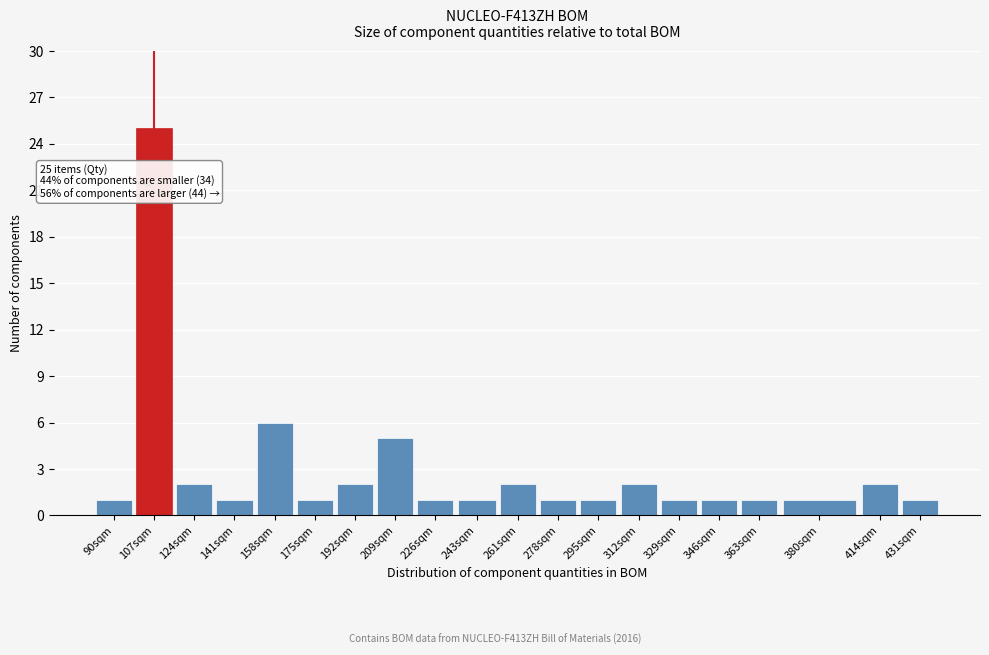

Reading left to right, transcribe all the data shown in this chart.

90sqm=1	107sqm=25	124sqm=2	141sqm=1	158sqm=6	175sqm=1	192sqm=2	209sqm=5	226sqm=1	243sqm=1	261sqm=2	278sqm=1	295sqm=1	312sqm=2	329sqm=1	346sqm=1	363sqm=1	380sqm=1	414sqm=2	431sqm=1